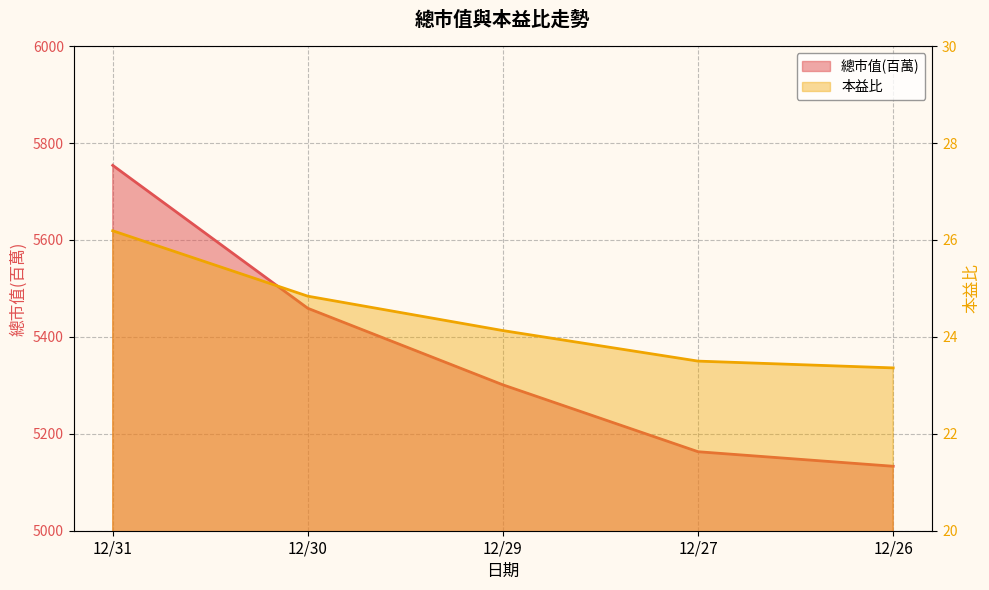

Reading right to left, list all the values displayed in this chart.

總市值(百萬): 12/26=5133.0	12/27=5163.0	12/29=5301.0	12/30=5459.0	12/31=5754.0
本益比: 12/26=23.4	12/27=23.5	12/29=24.1	12/30=24.8	12/31=26.2